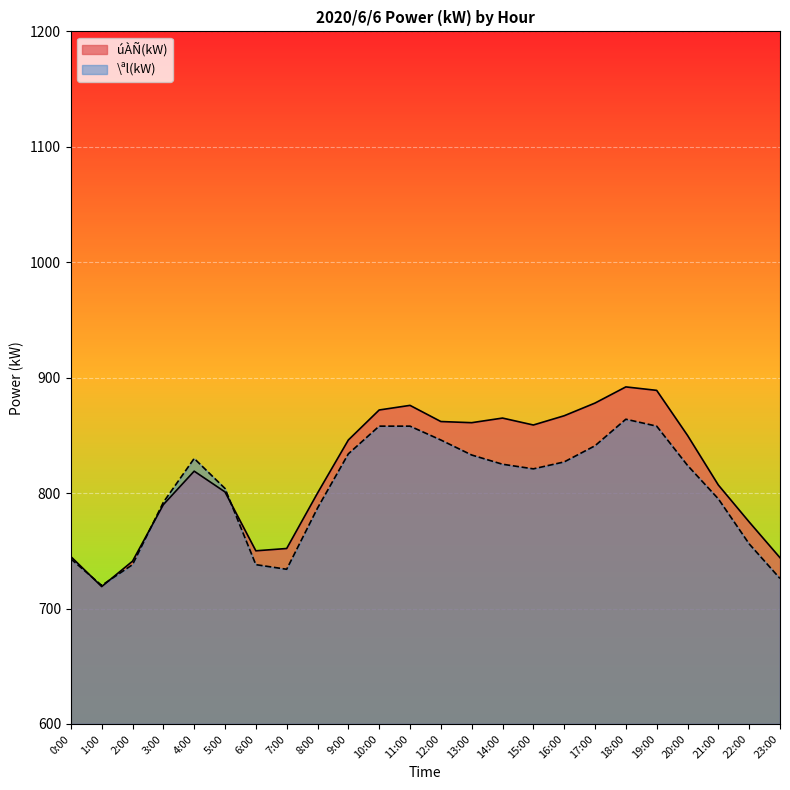

Between which two adjacent categories do úÀÑ(kW) and \ªl(kW) first intersect?

0:00 and 1:00